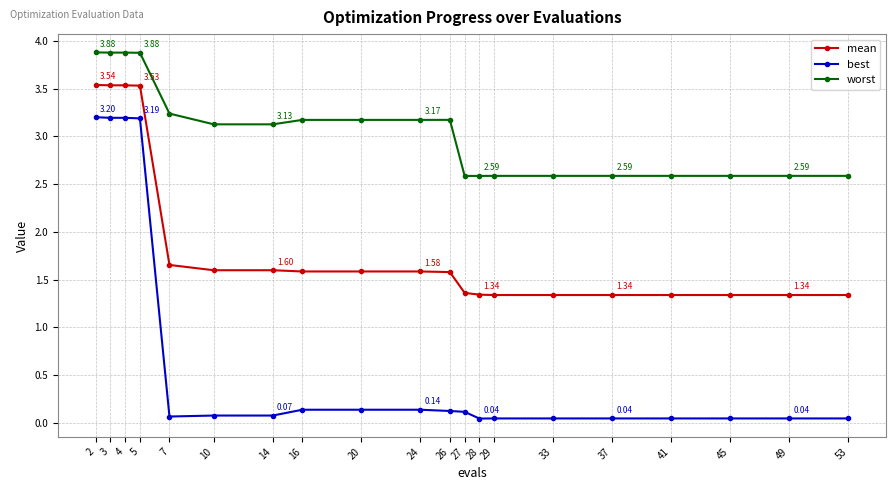

True or false: worst and mean intersect in this chart.

False